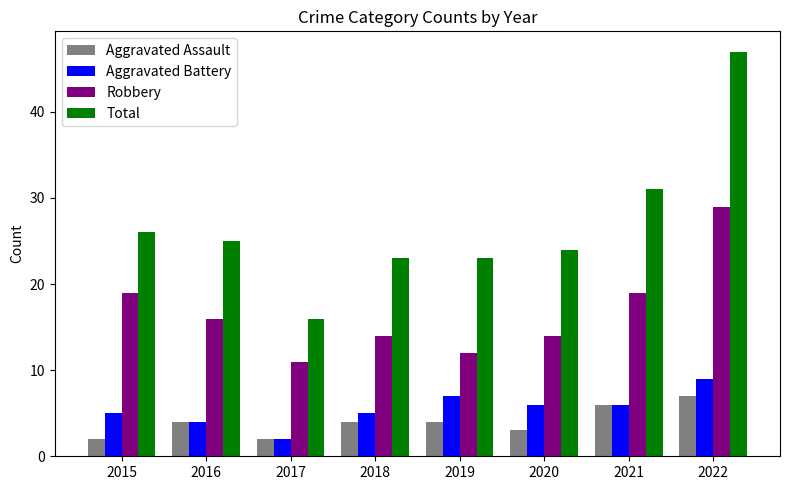

Which category has the lowest value in the Robbery series?

2017